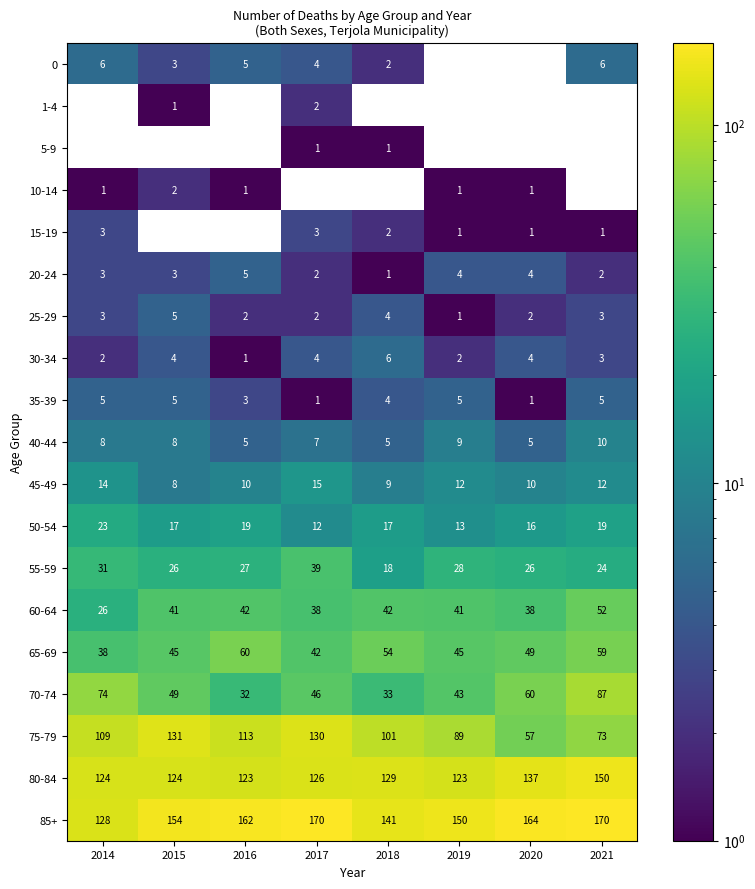

How many categories are shown in the chart?

8